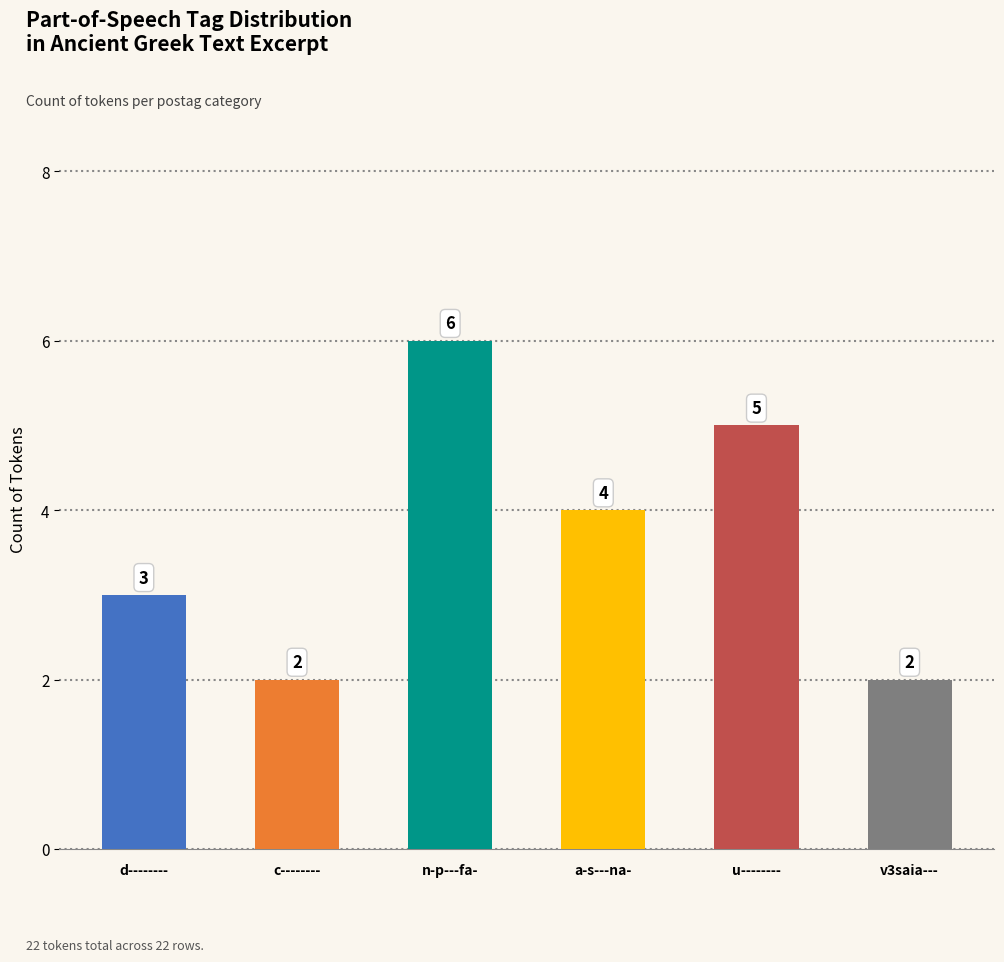

Reading left to right, extract all data points from this chart.

3	2	6	4	5	2